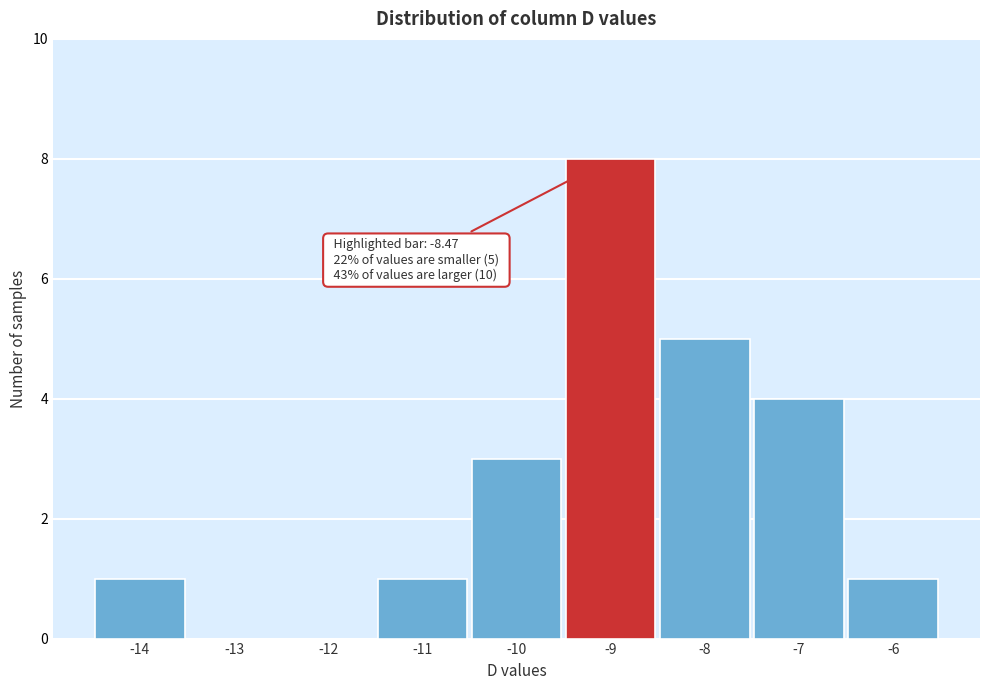

Reading left to right, list all the values displayed in this chart.

-14=1	-13=0	-12=0	-11=1	-10=3	-9=8	-8=5	-7=4	-6=1